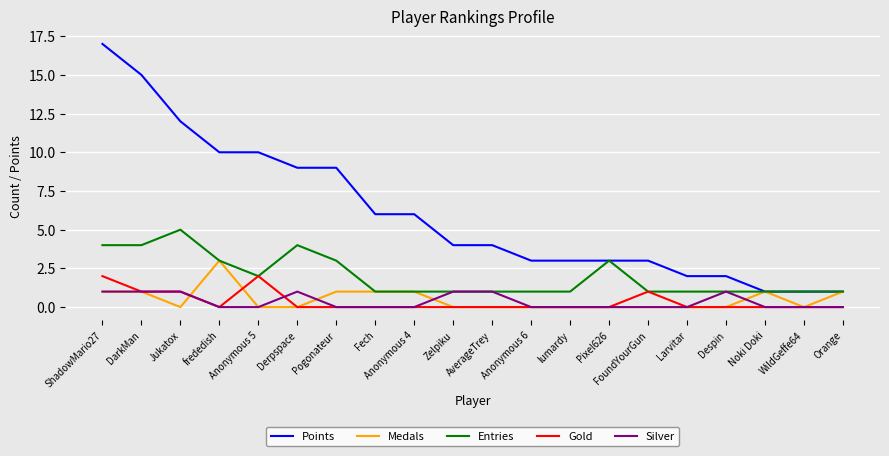

What is the difference between the second highest and minimum values in the Medals series?

1